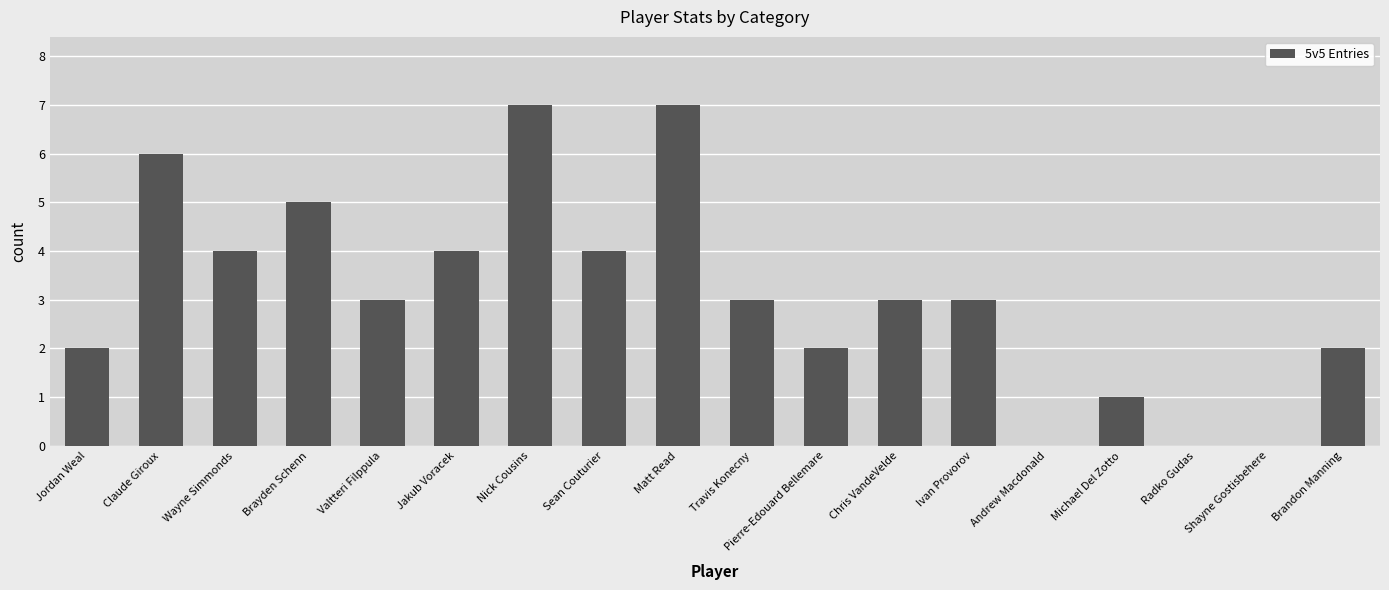

Which has a higher value, Radko Gudas or Pierre-Edouard Bellemare?

Pierre-Edouard Bellemare